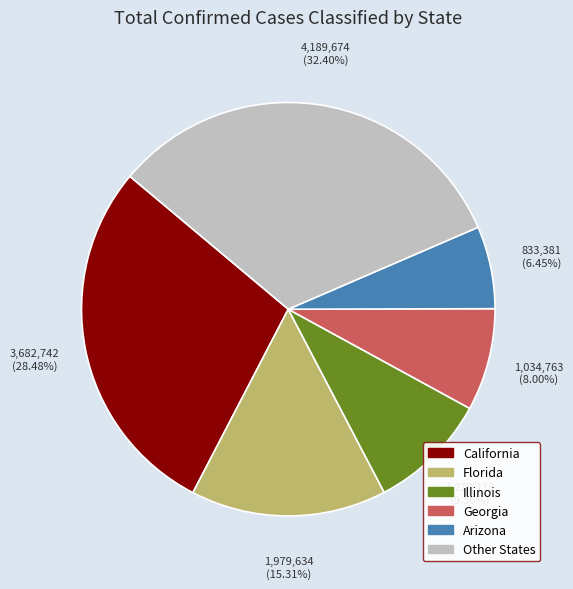

Is there any slice that represents more than half of the pie?

No